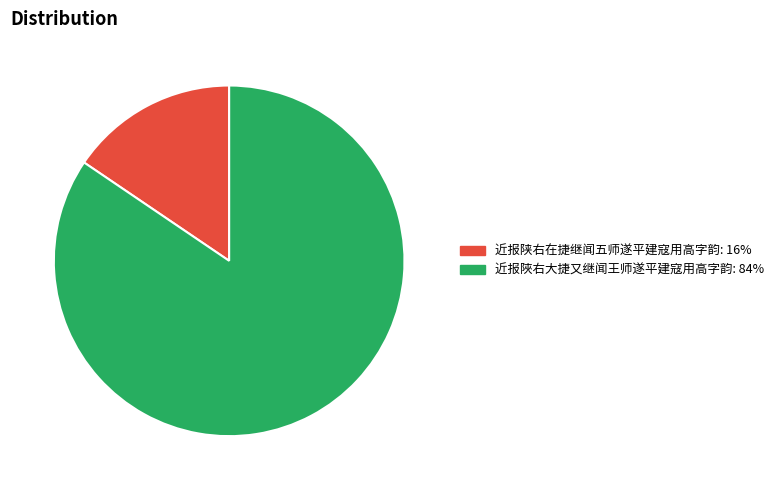

Combined, do 近报陕右在捷继闻五师遂平建寇用高字韵 and 近报陜右大捷又继闻王师遂平建寇用高字韵 account for over 50%?

Yes